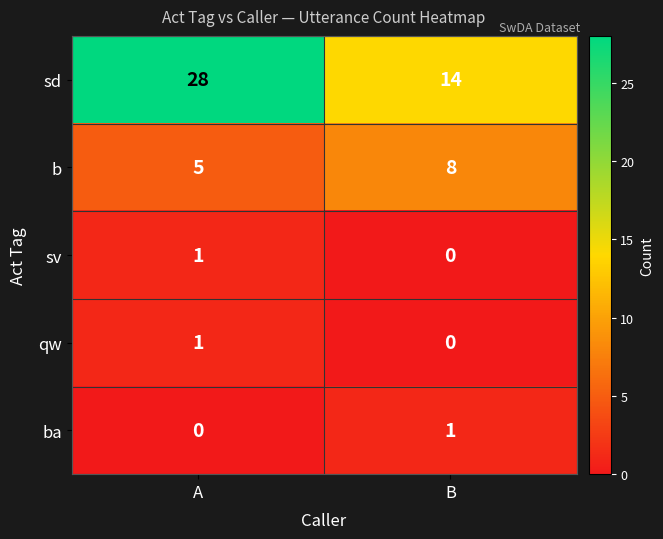

Reading left to right, what are all the values shown in this chart?

sd: A=28	B=14
b: A=5	B=8
sv: A=1	B=0
qw: A=1	B=0
ba: A=0	B=1